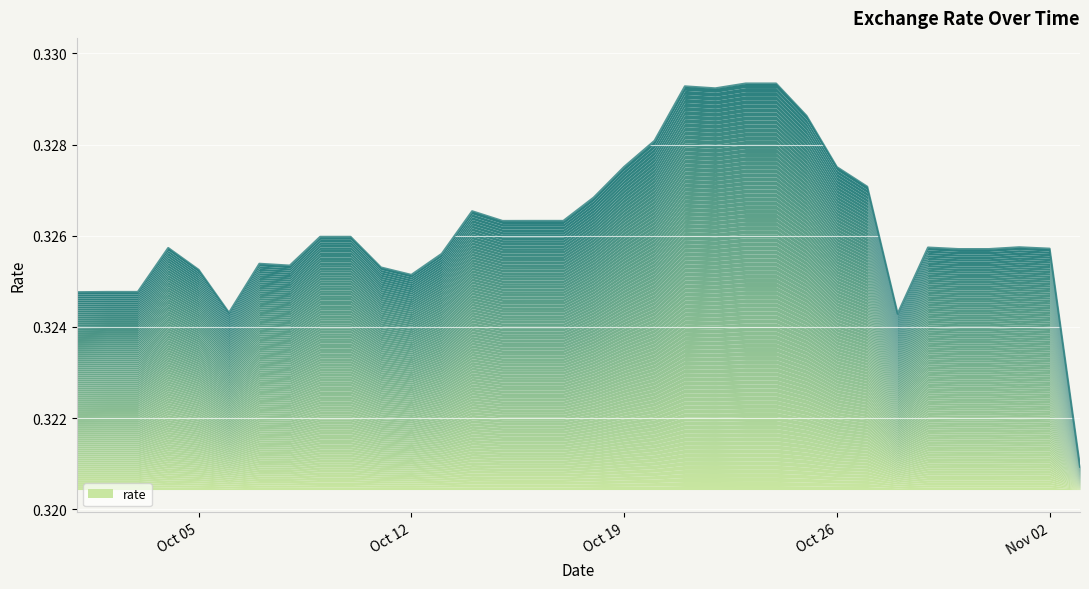

What is the greatest value displayed?

0.3